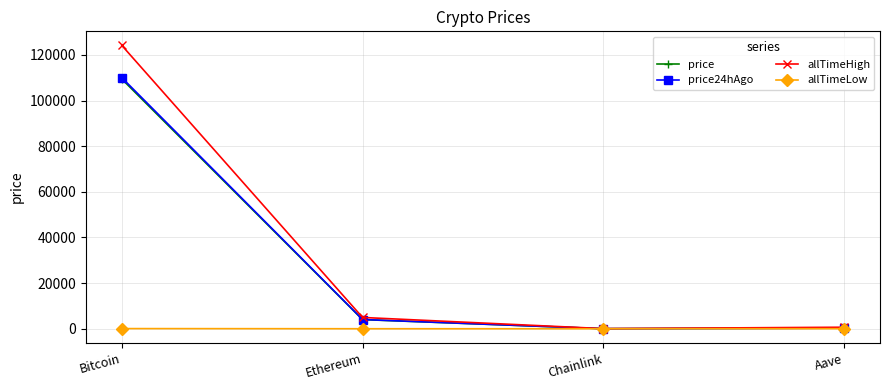

True or false: allTimeHigh has more than 2 interior local peaks.

False